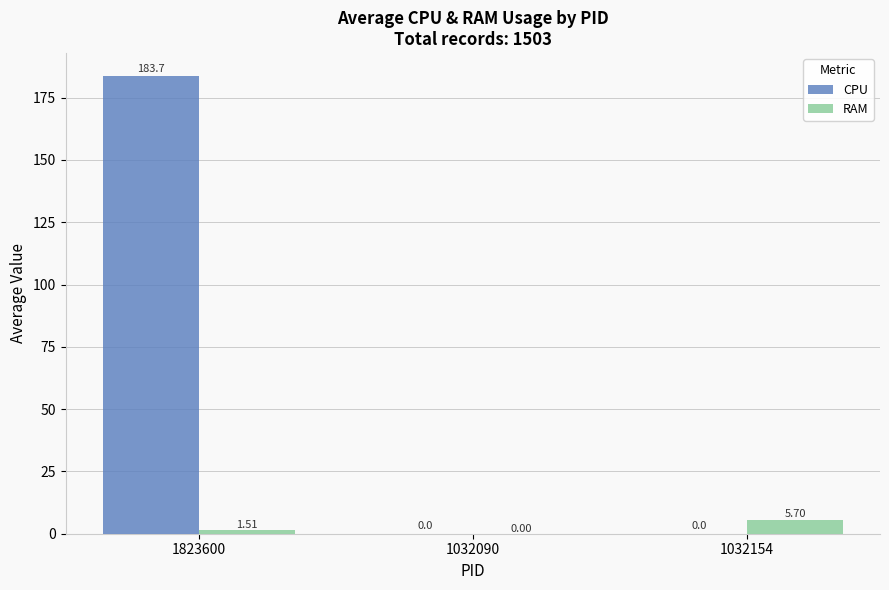

How many values in the RAM series exceed 1?

2